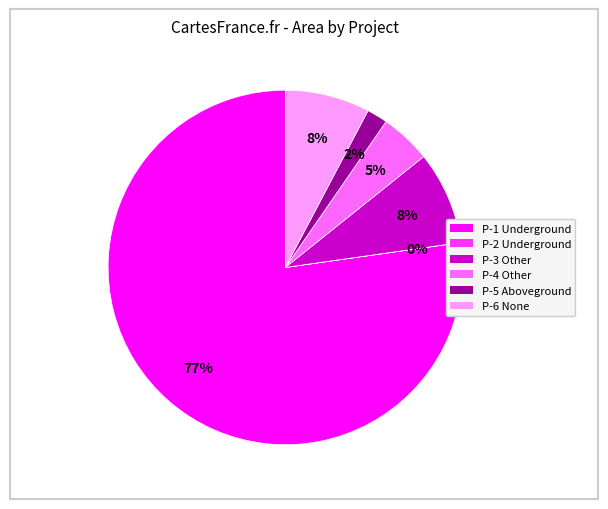

What percentage is the P-6 None slice, to the nearest percent?

8%